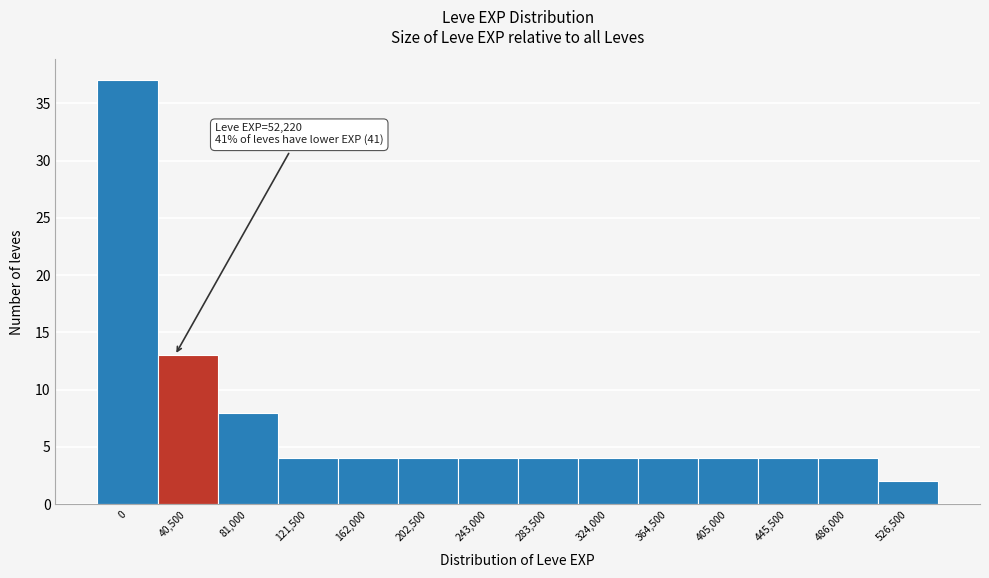

Reading left to right, transcribe all the data shown in this chart.

37	13	8	4	4	4	4	4	4	4	4	4	4	2